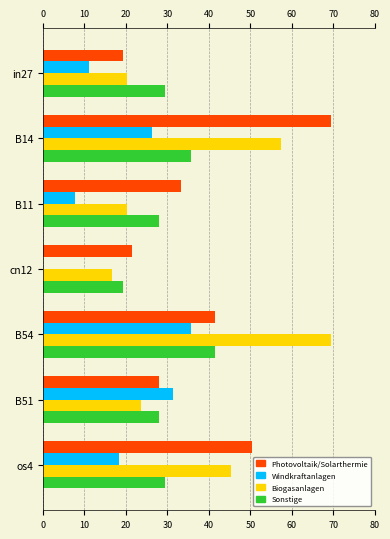

How many bars are there in total?

28